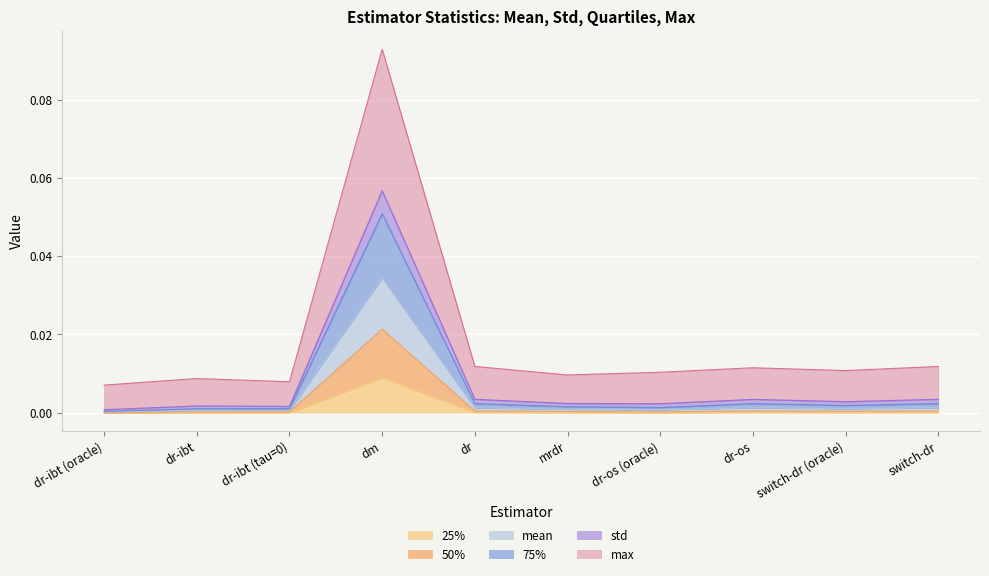

True or false: 75% and 50% intersect in this chart.

False